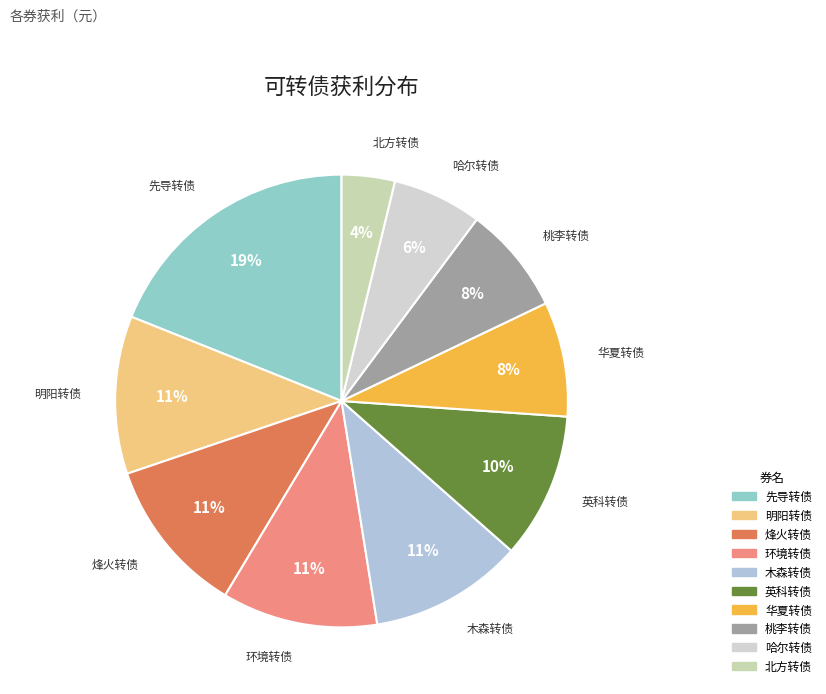

Is there a majority slice in this chart?

No